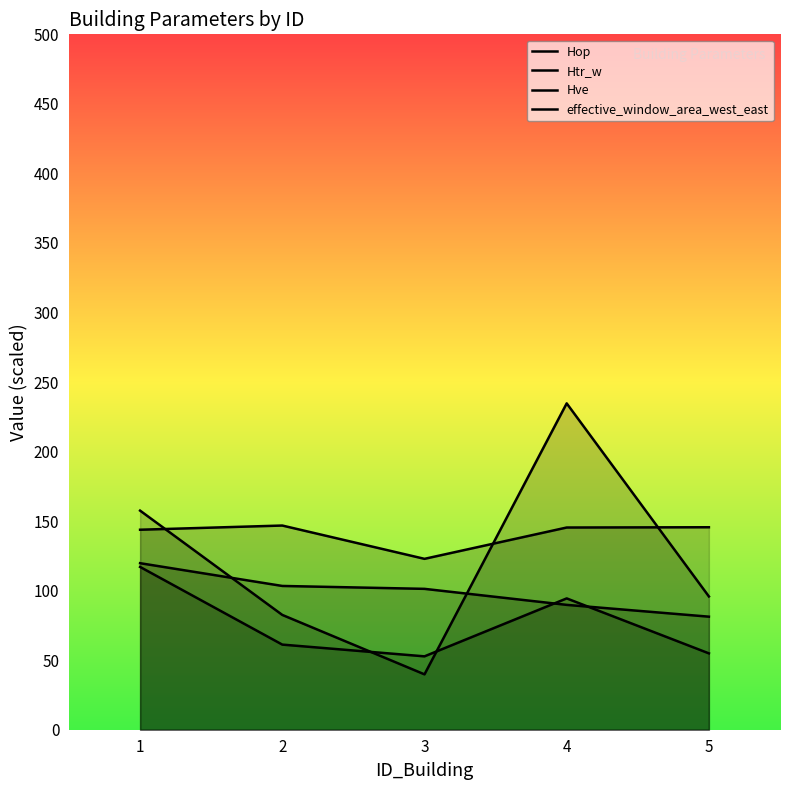

What is the lowest value of the effective_window_area_west_east series?

81.3